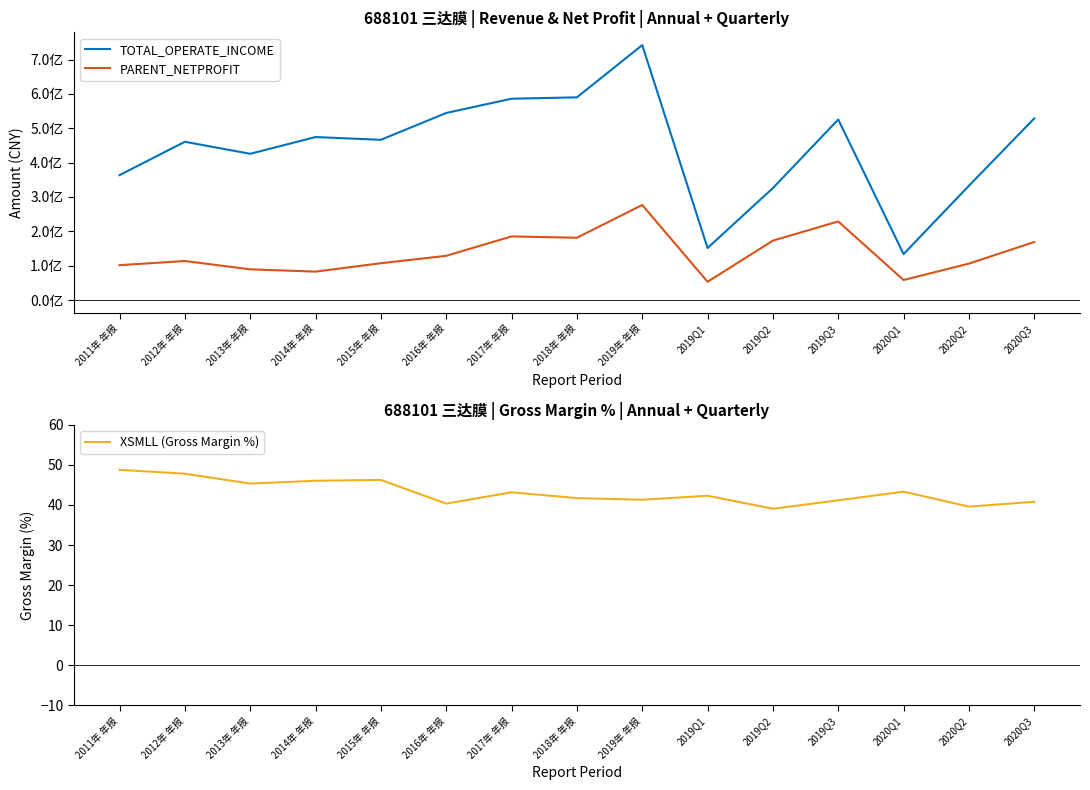

The PARENT_NETPROFIT series shows 26928544.8 at 2014年 年报. True or false?

False